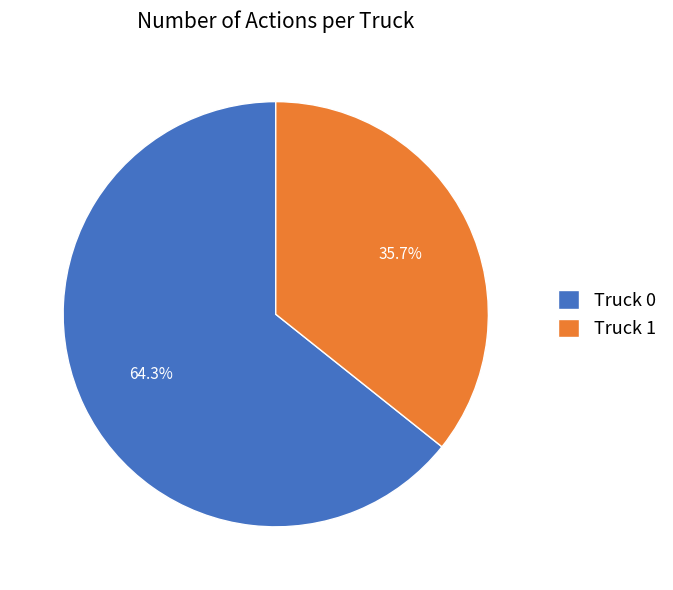

What percentage is NOT represented by Truck 0?

35.7%